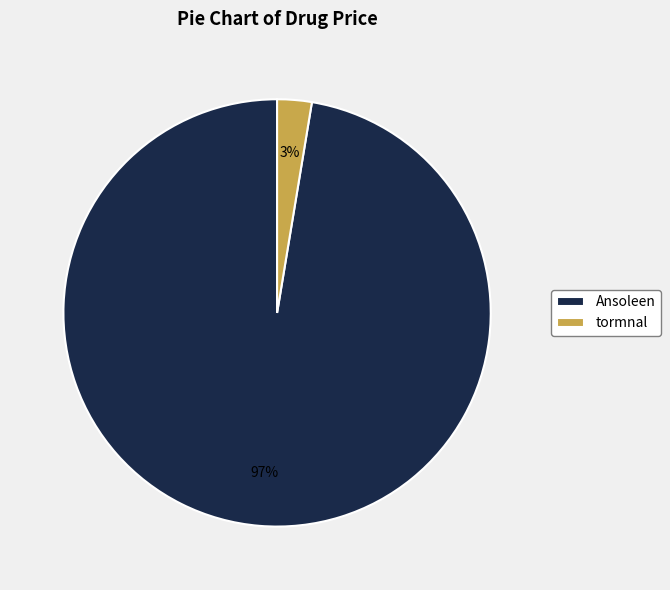

Which slice is the smallest?

tormnal